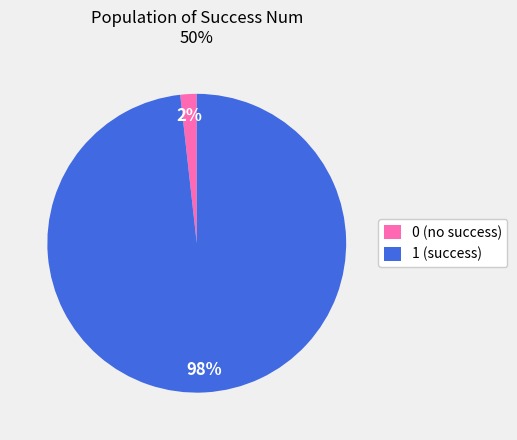

What percentage is the 1 slice, to the nearest percent?

98%